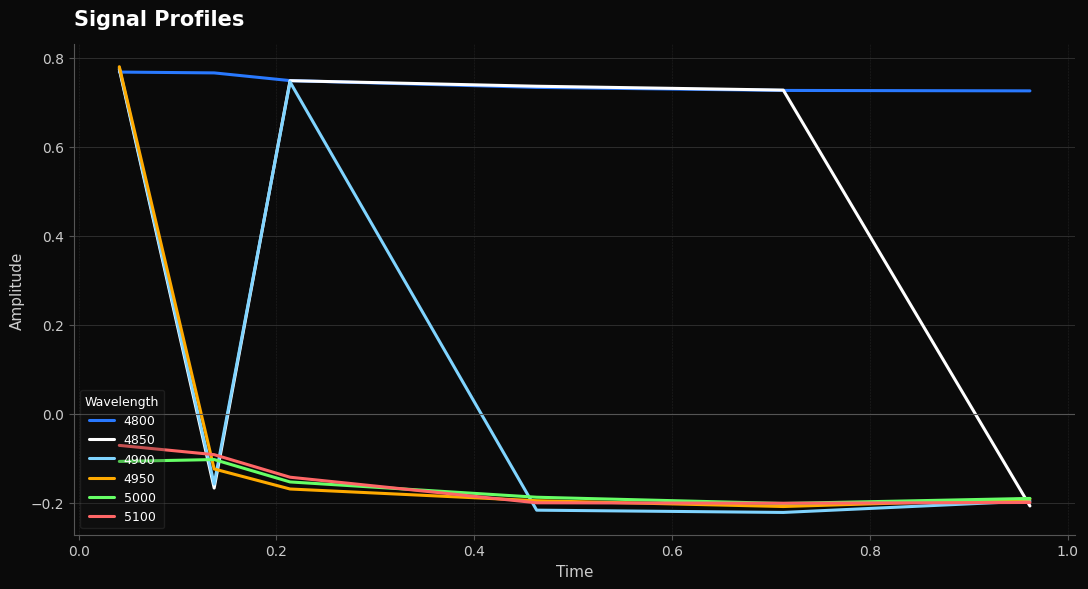

Which series has the largest range (max minus min)?

4900